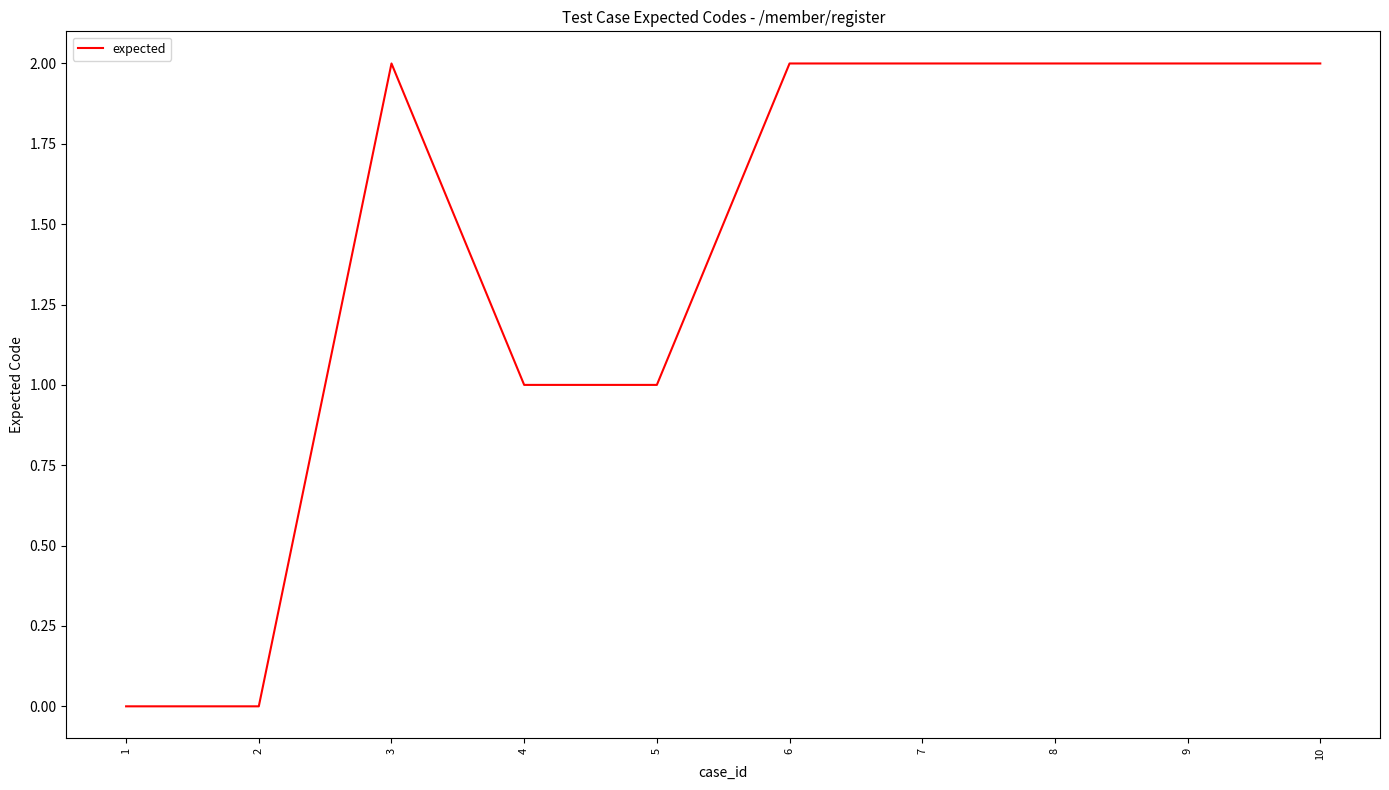

What is the sum of the values at 5 and 2?

1